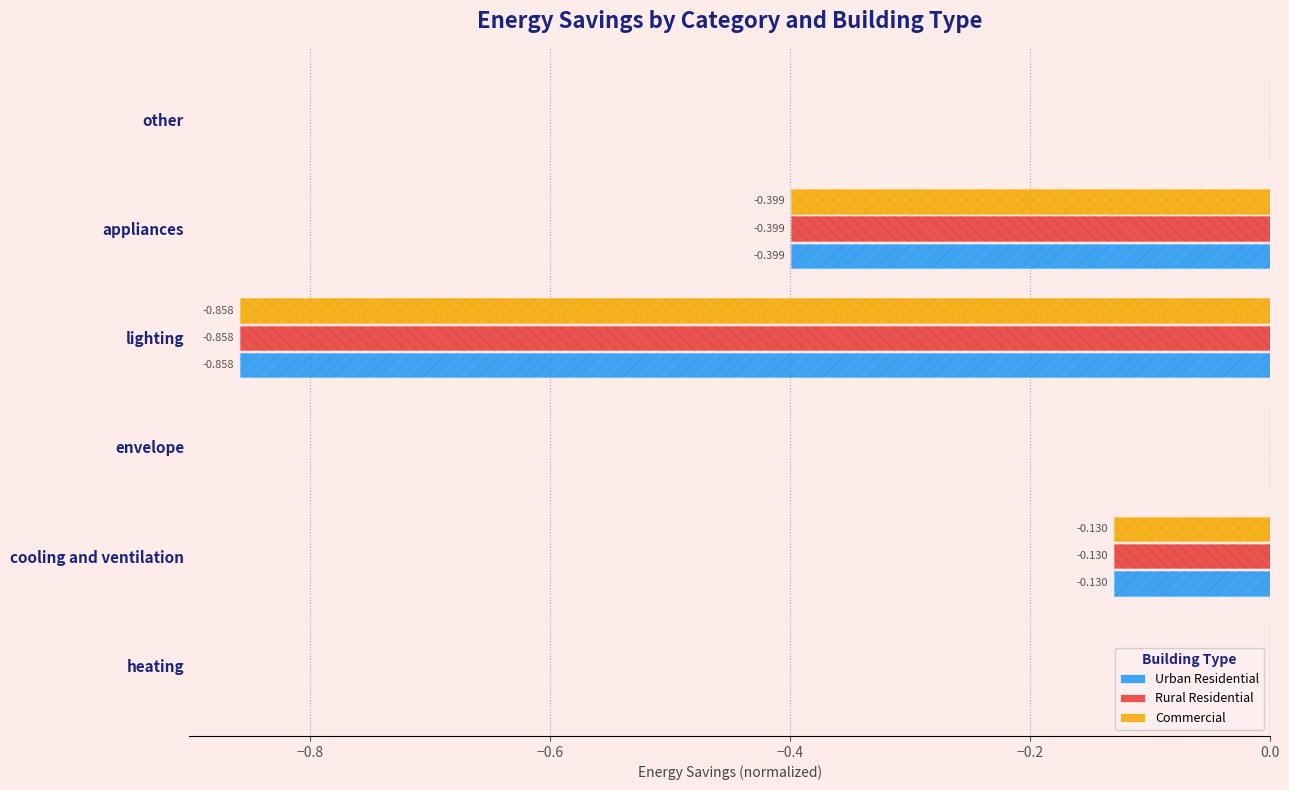

Count the number of categories in the chart.

6